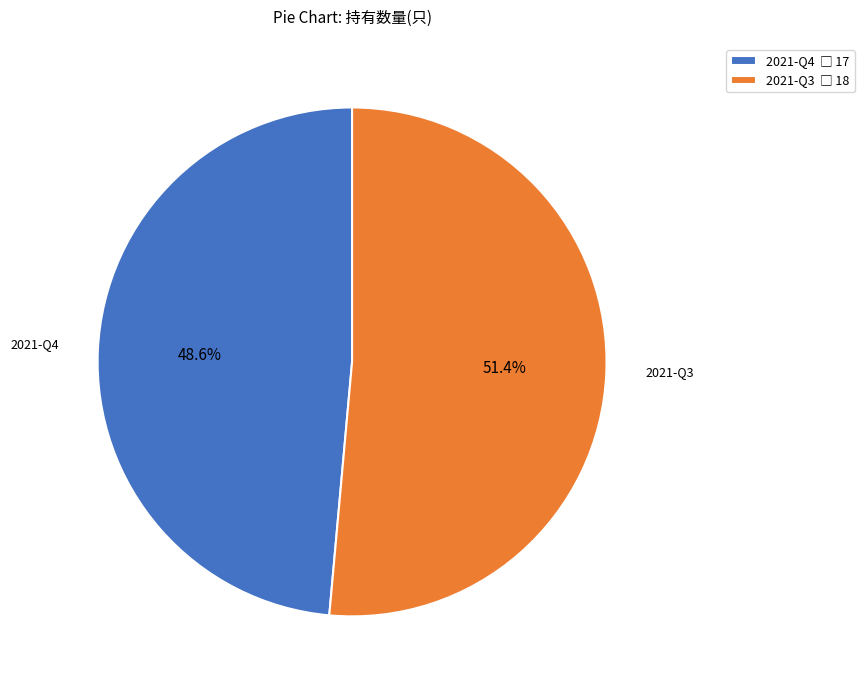

Does any single category account for the majority?

Yes